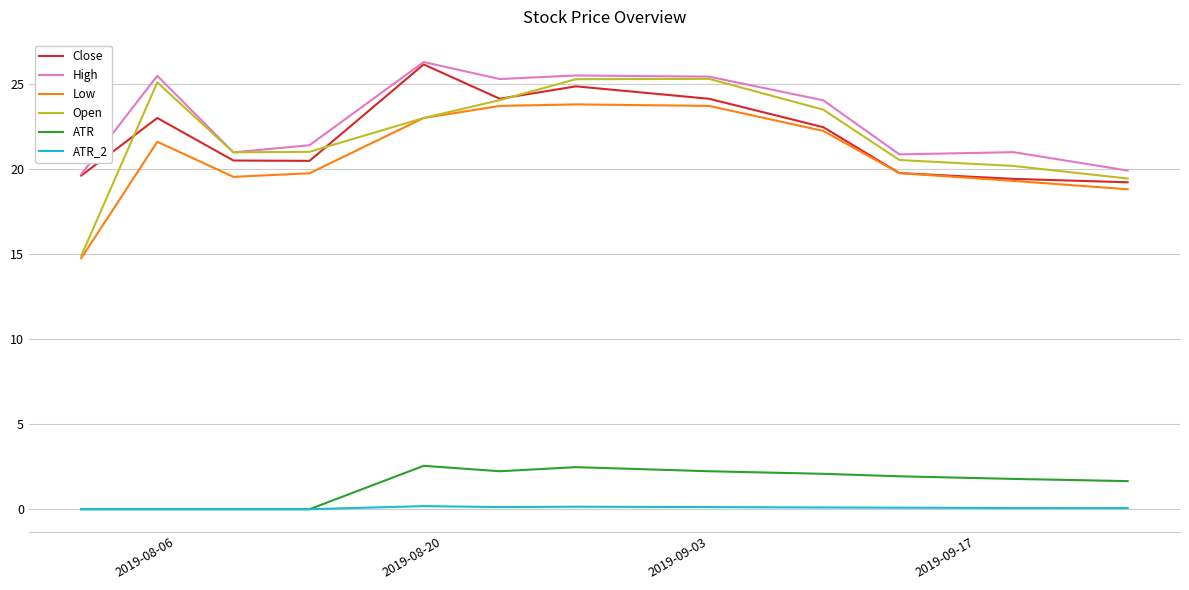

Which series has the widest spread of values?

Open